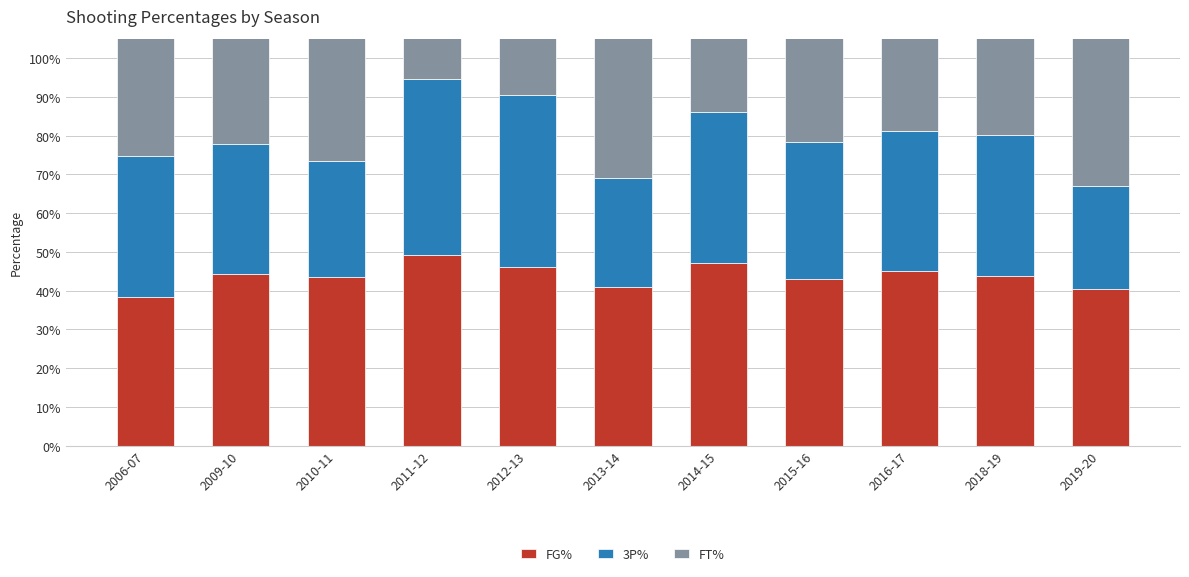

How many distinct data groups are displayed?

3